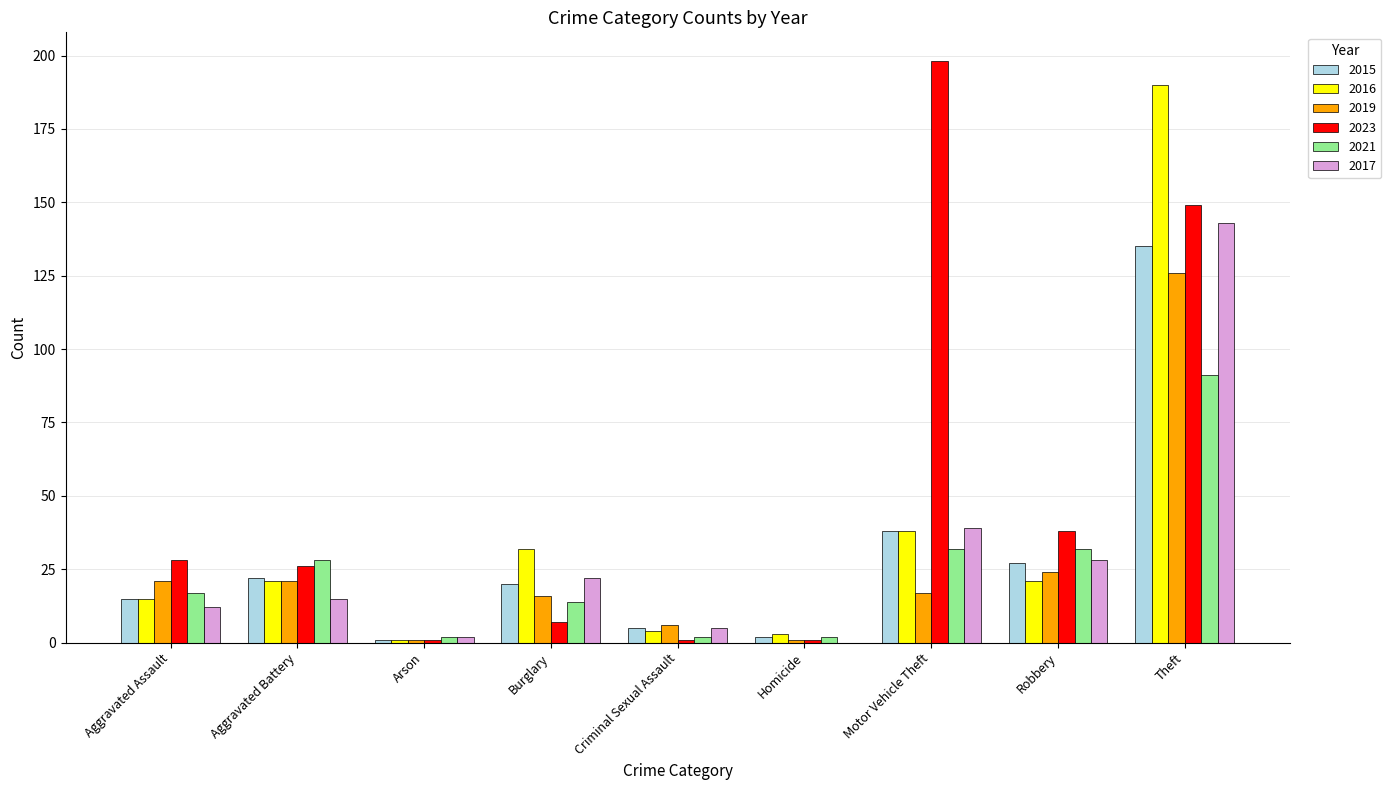

How many groups of bars are there?

9